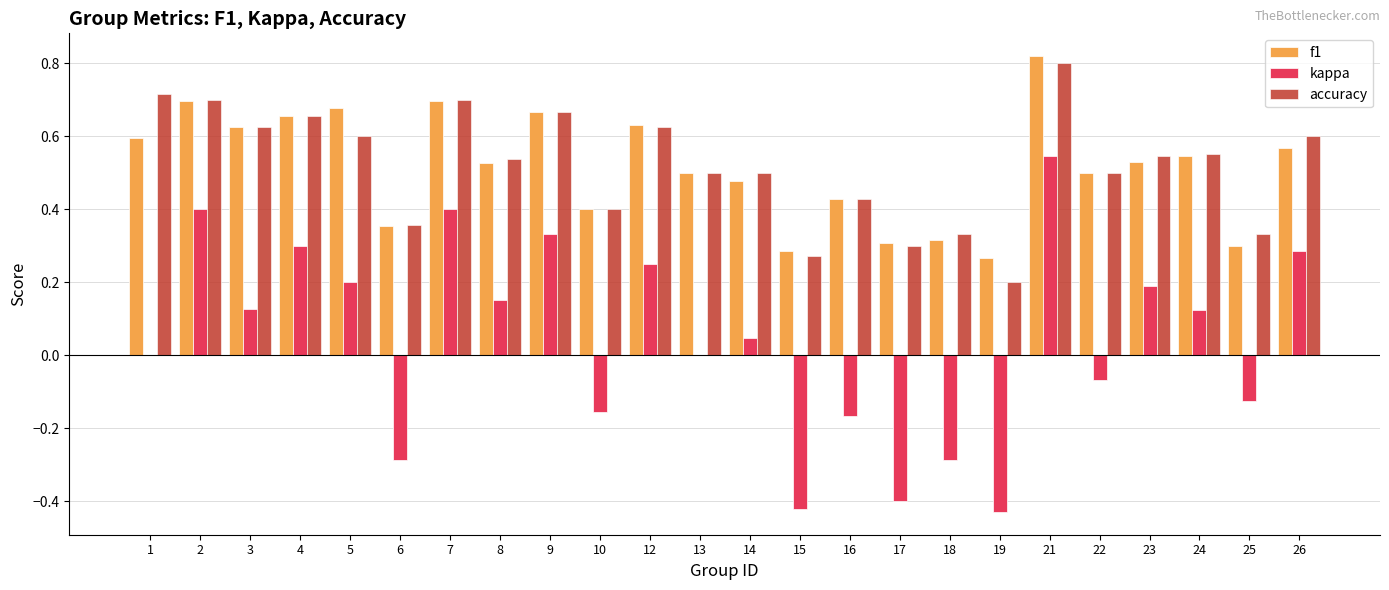

Count the number of data series in this chart.

3